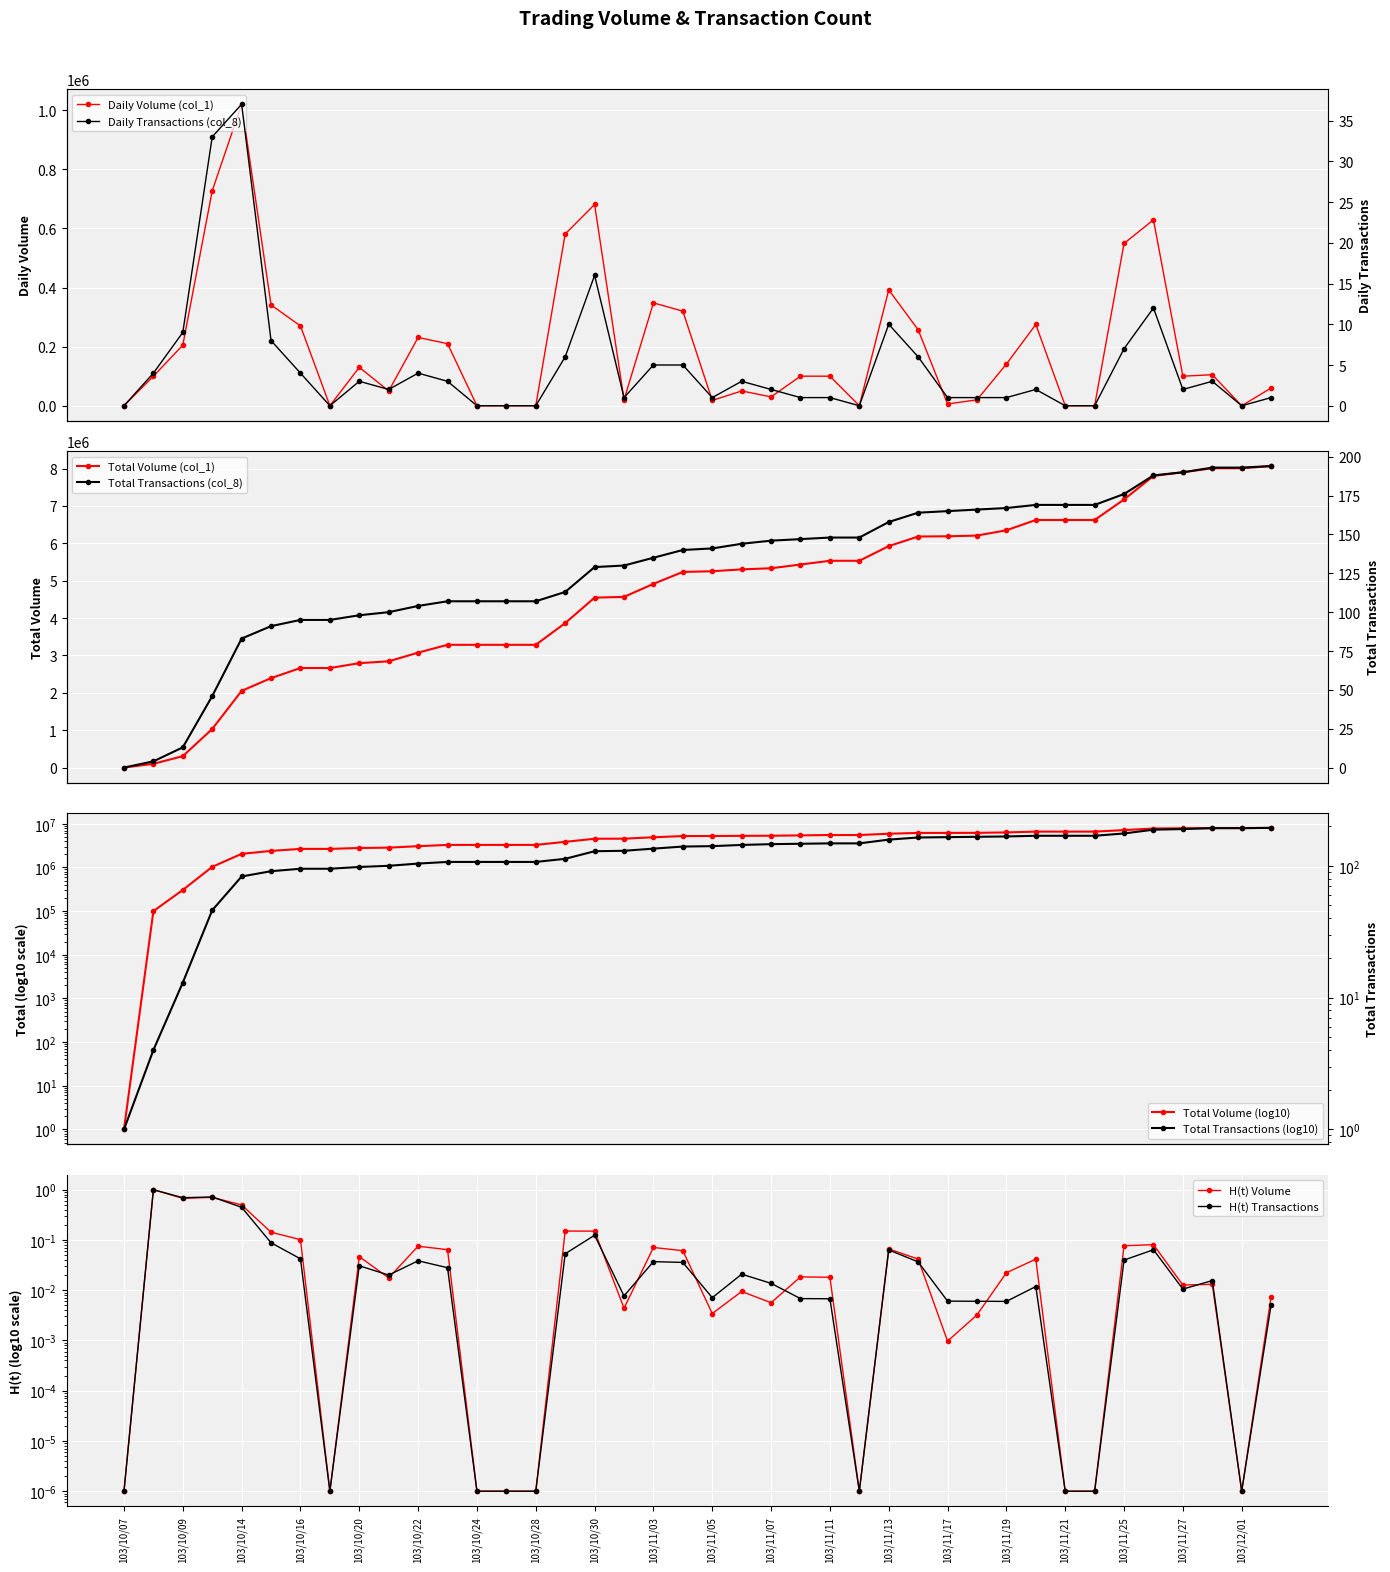

Rank the series by their average value, from highest to lowest.

col_1, col_8